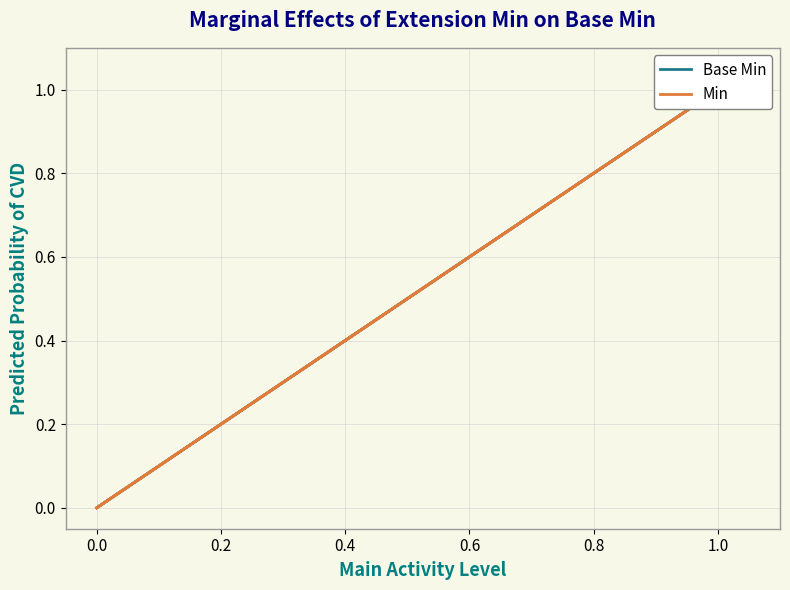

How many Base Min values are between 0 and 1?

6